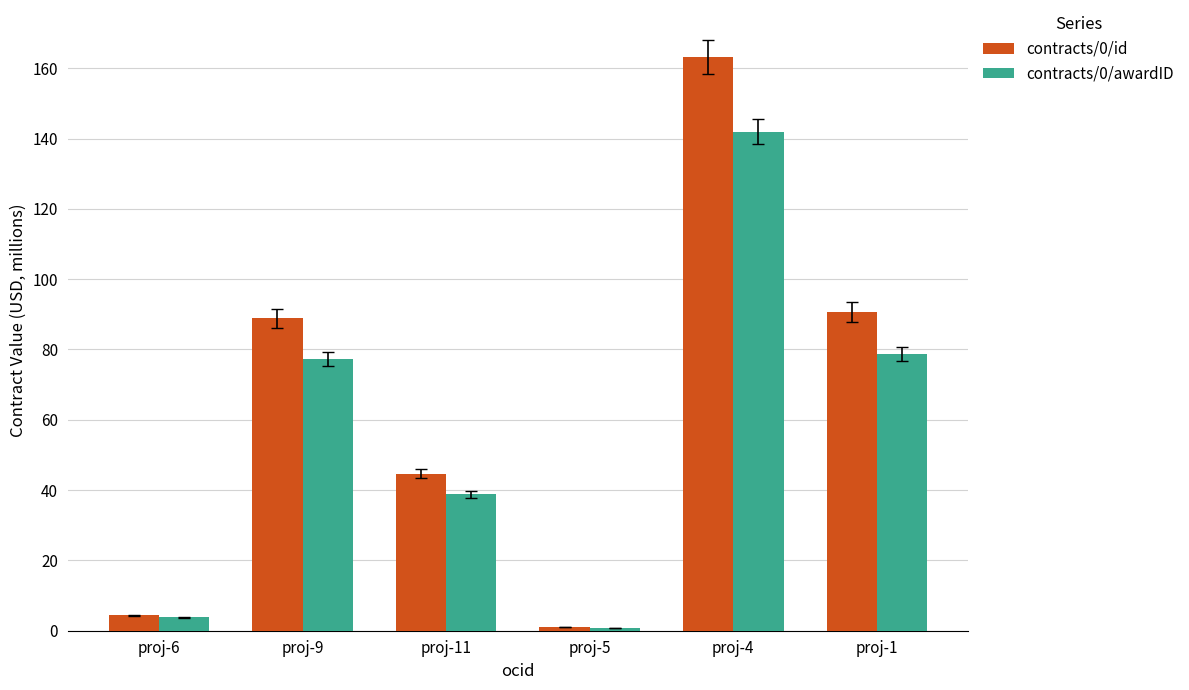

At which category is the sum across all series the highest?

proj-4